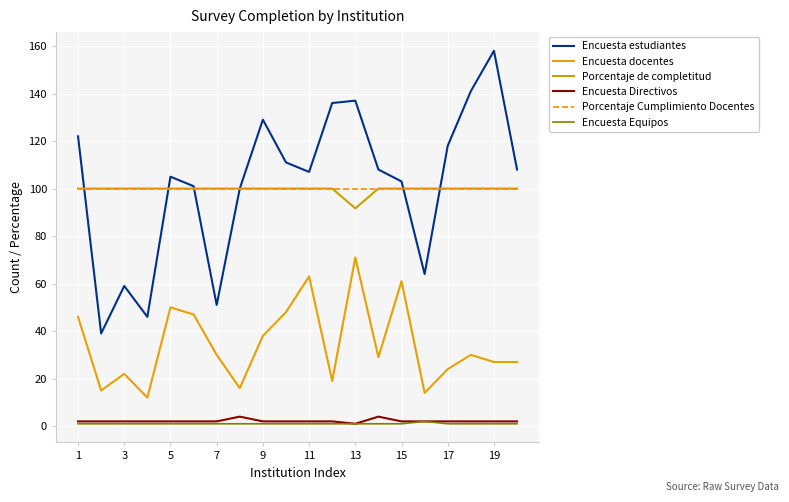

What is the average value of the Porcentaje de completitud series?

99.6